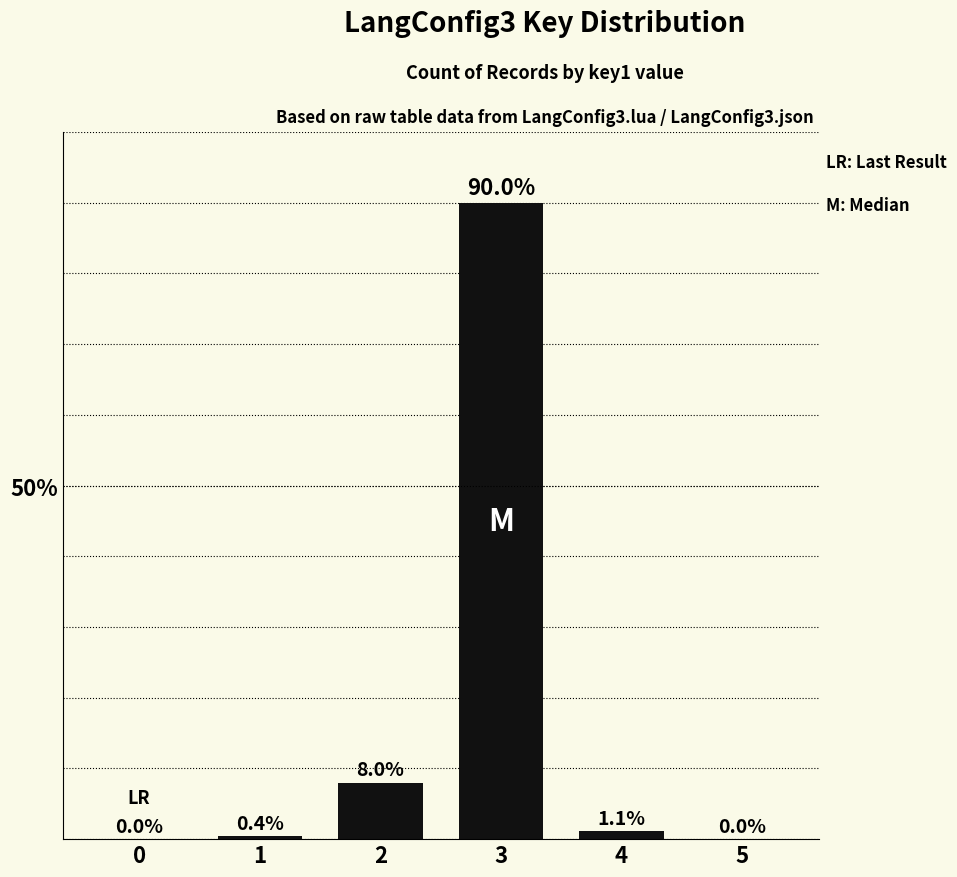

Are the bars horizontal?

No